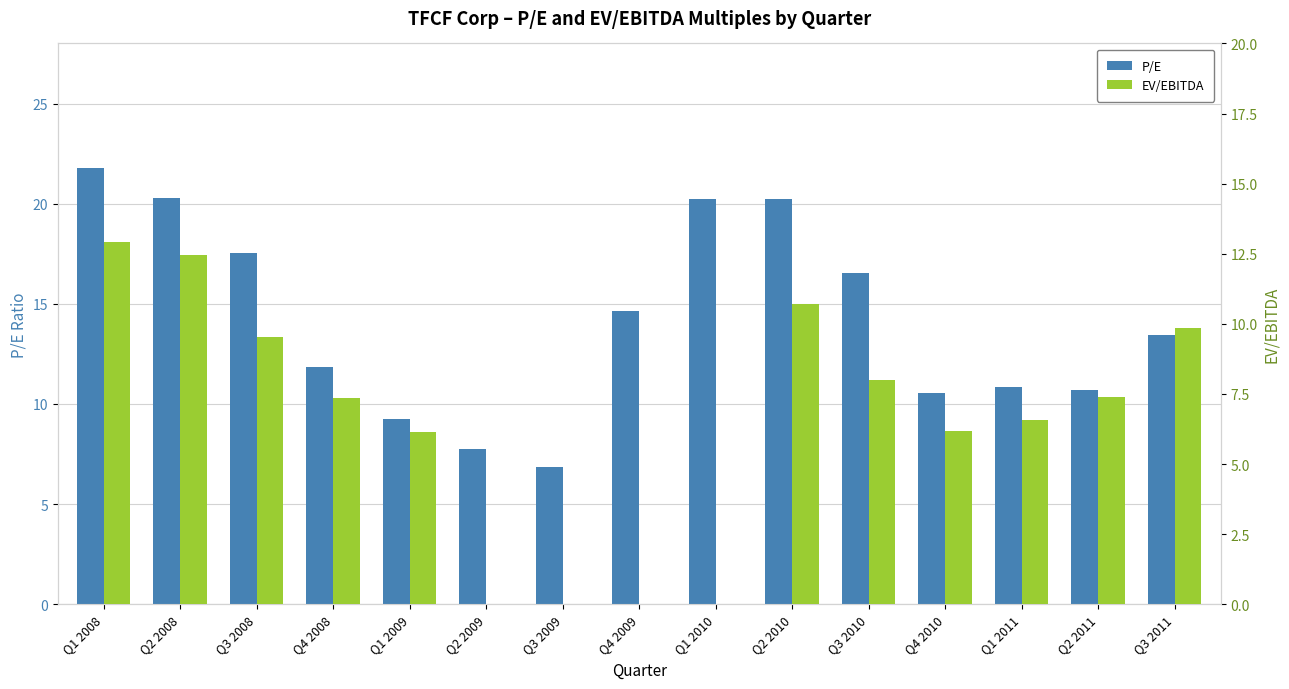

At which label is P/E closest to 14?

Q3 2011